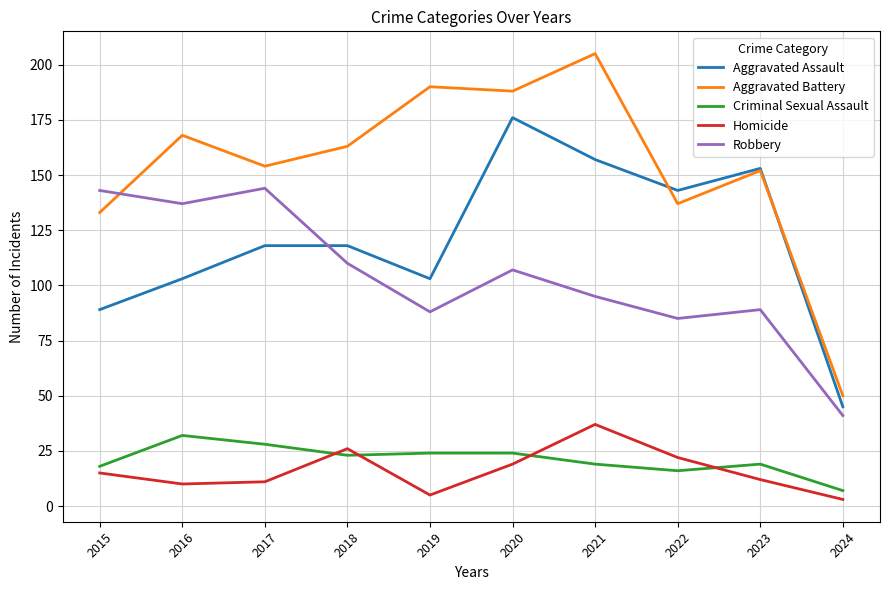

What is the difference between the maximum and minimum values in the Aggravated Assault series?

131